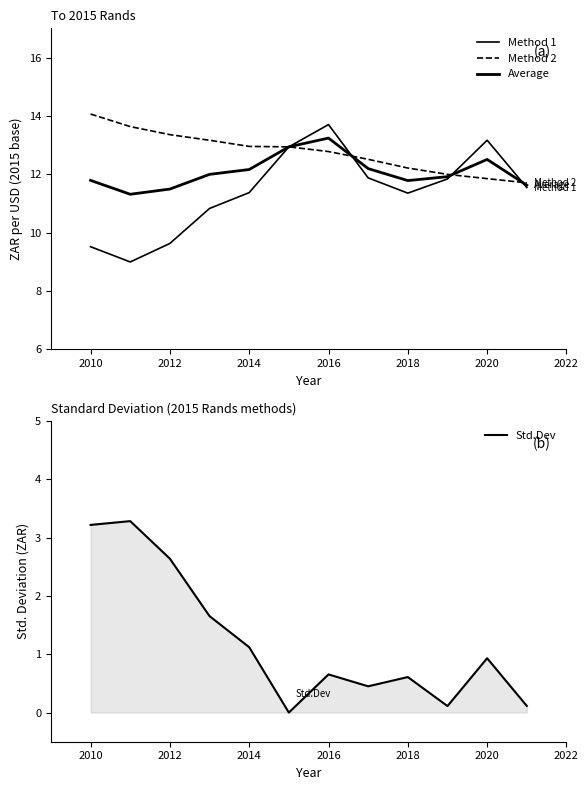

The Std.Dev series shows 1.1 at 2018. True or false?

False